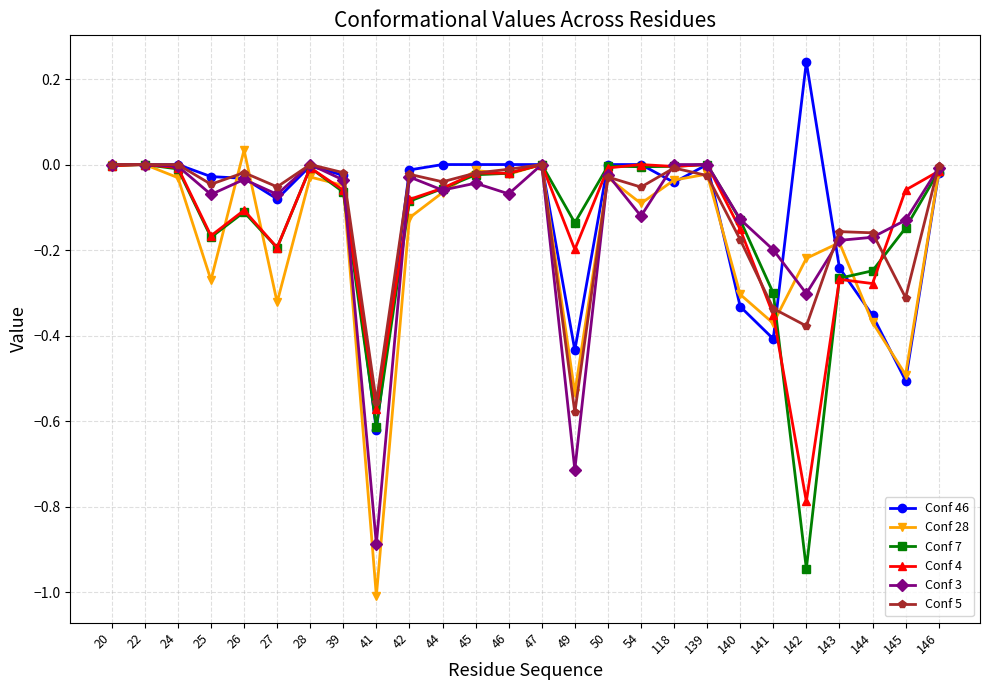

What is the smallest value displayed?

-1.0